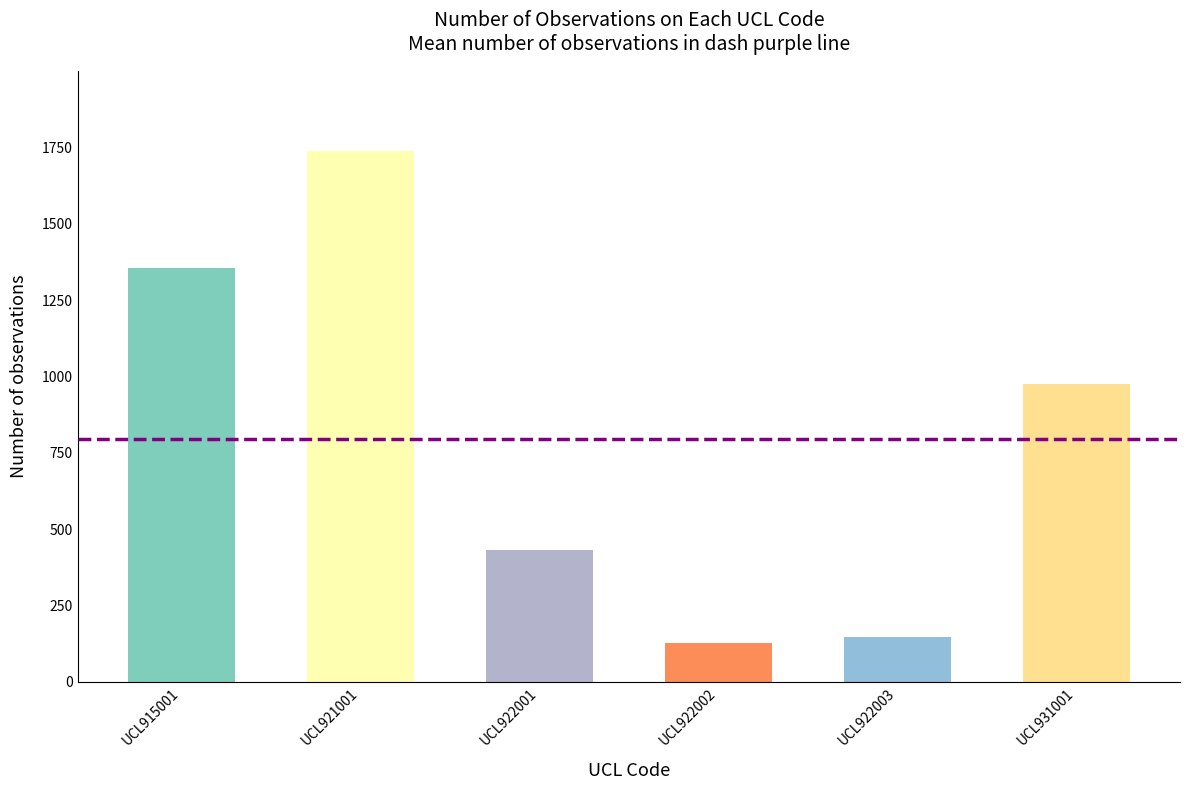

What is the difference between the values at UCL922002 and UCL922003?

19